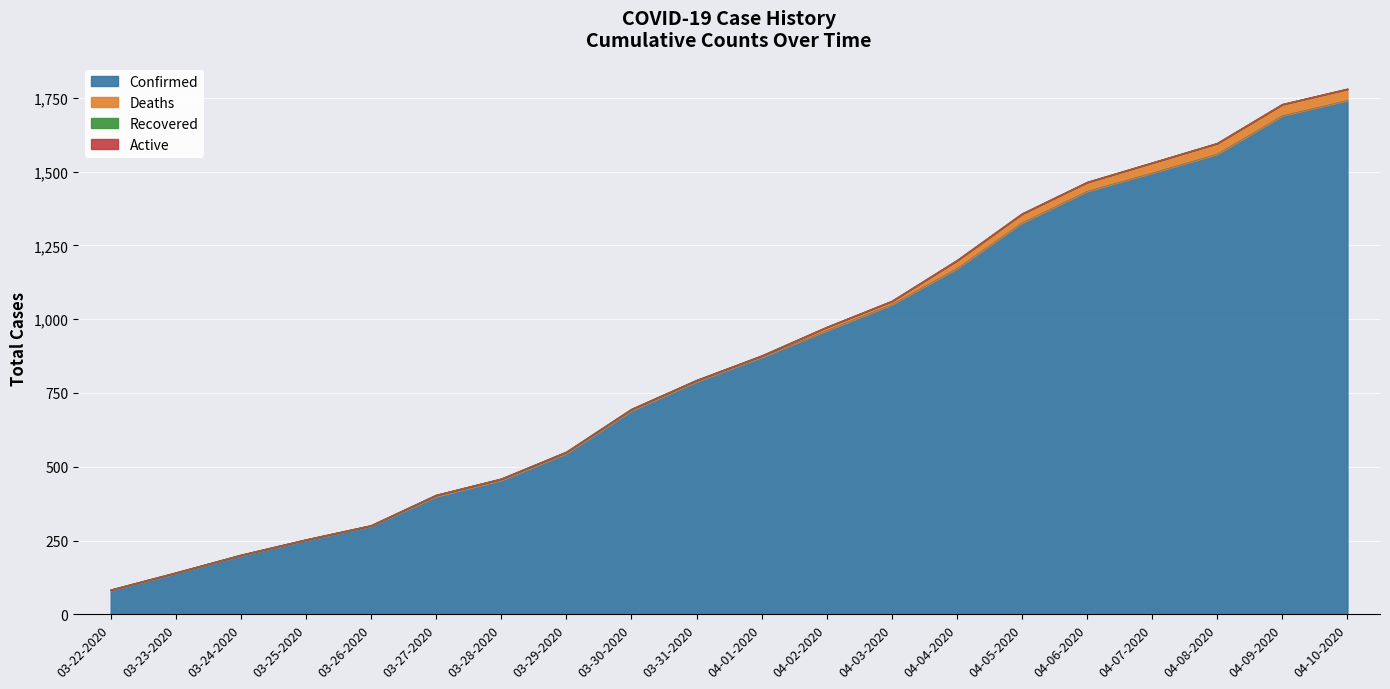

Reading left to right, extract all data points from this chart.

Confirmed: 81	139	199	251	299	399	454	545	690	788	871	961	1049	1171	1326	1433	1495	1559	1689	1741
Deaths: 2	2	2	2	2	5	5	5	5	5	5	12	12	28	31	31	35	37	39	39
Recovered: 0	0	0	0	0	0	0	0	0	0	0	0	0	0	0	0	0	0	0	0
Active: 0	0	0	0	0	0	0	0	0	0	0	0	0	0	0	0	0	0	0	0